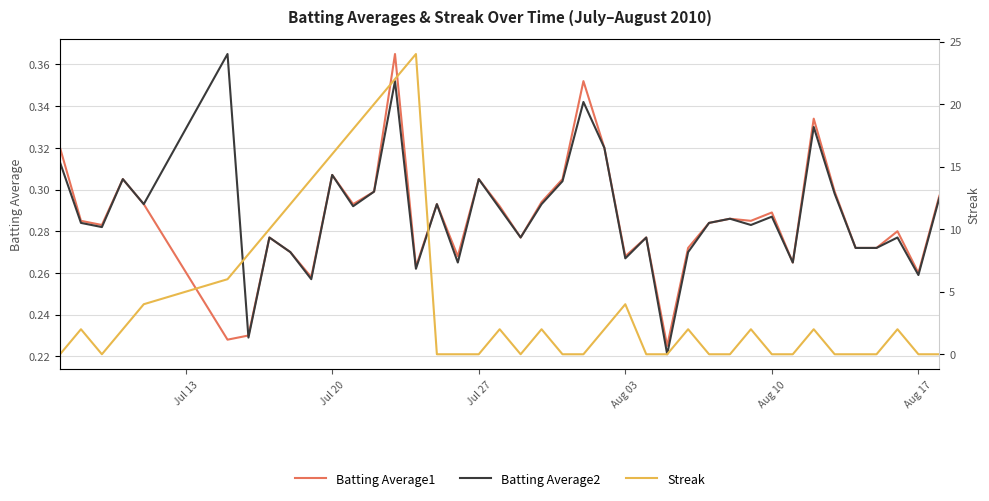

The value of Batting Average2 at Aug 17 is 0.1. True or false?

False